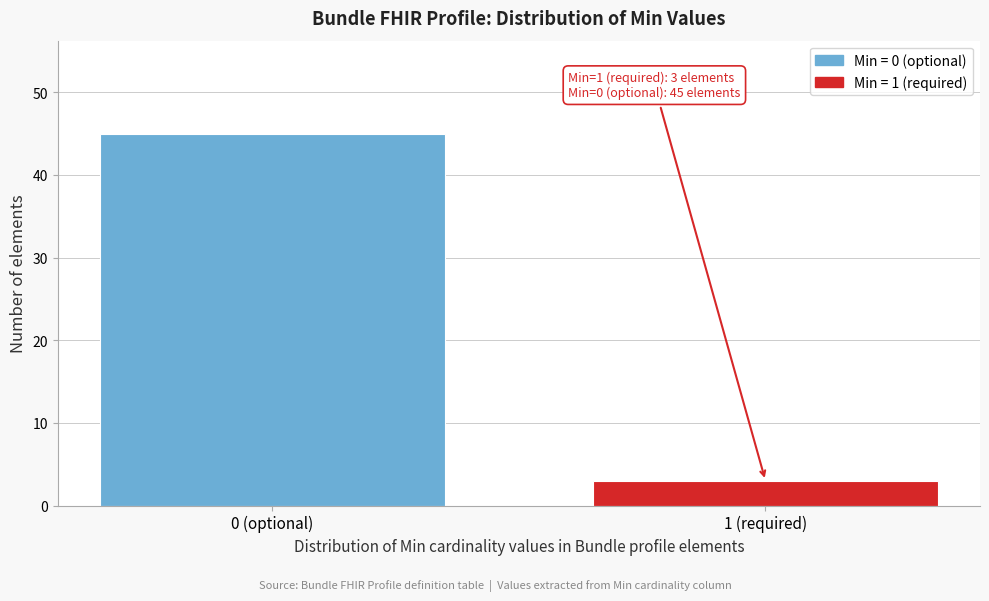

Reading left to right, extract all data points from this chart.

45	3